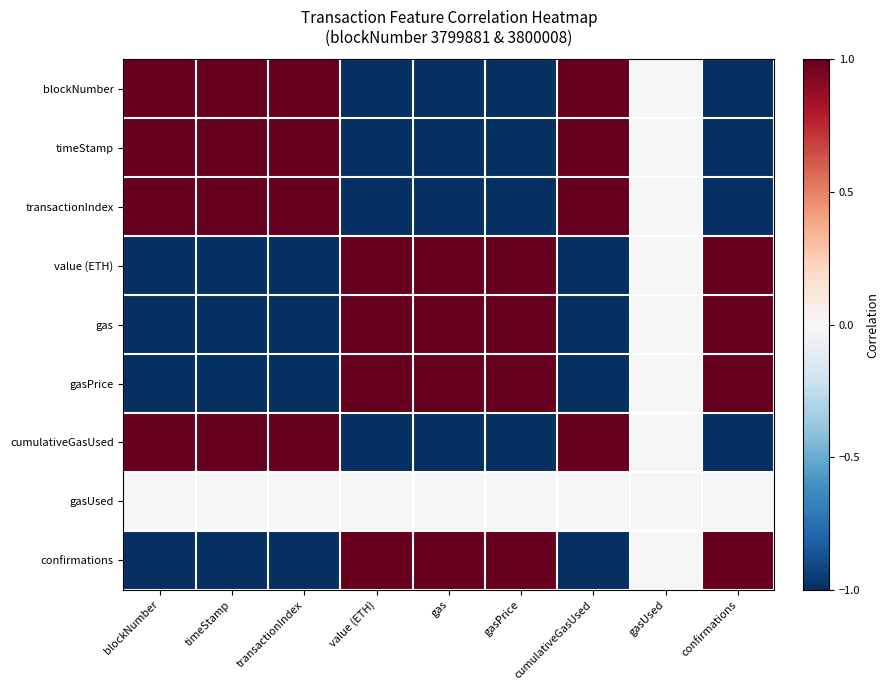

At how many categories does at least one series exceed 0?

8